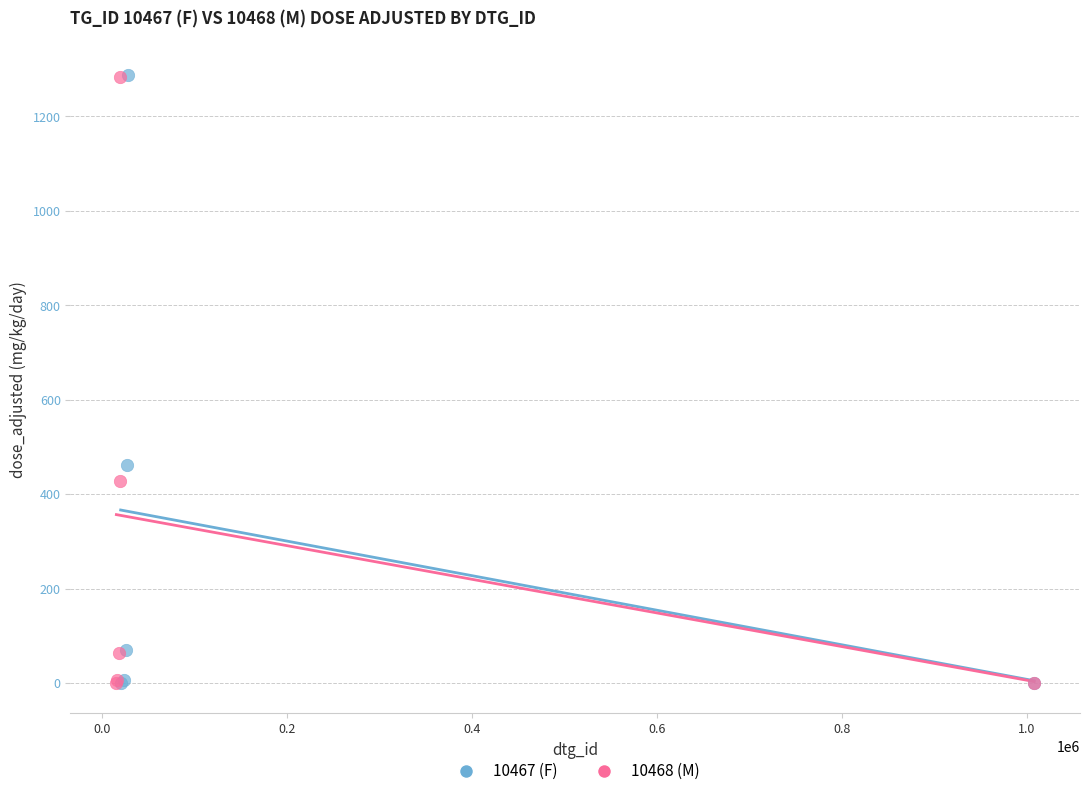

Which series has the widest spread of Y values?

10467 (F)